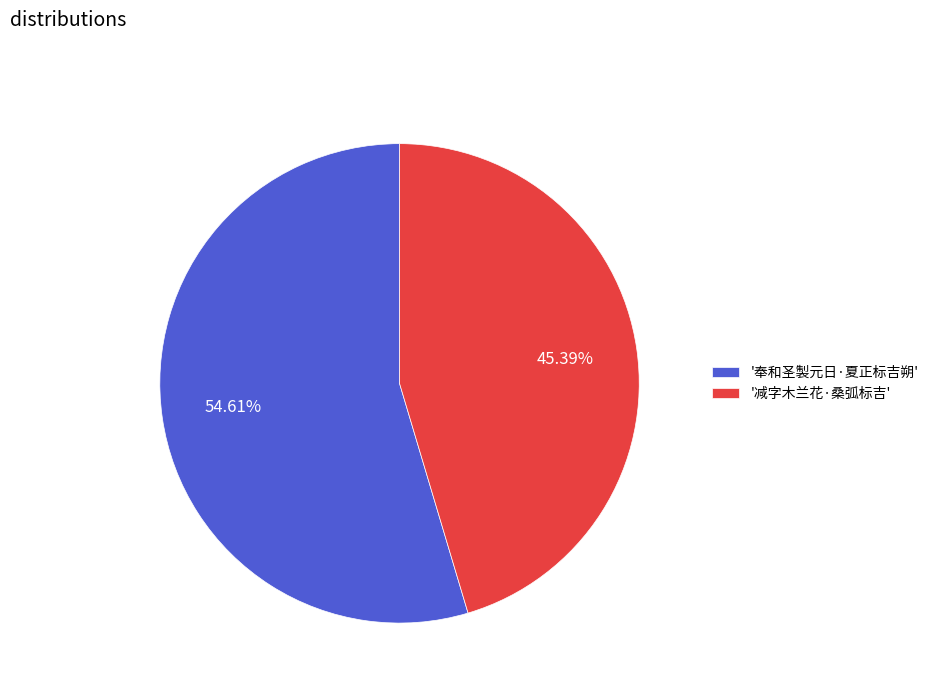

What is the ratio of the value at '奉和圣製元日·夏正标吉朔' to the value at '减字木兰花·桑弧标吉'?

1.2